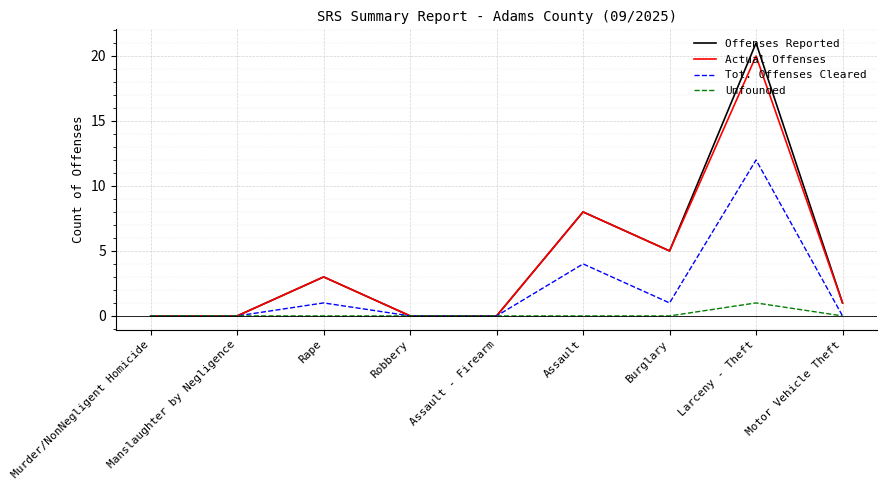

The value of Tot. Offenses Cleared at Larceny - Theft is 12. True or false?

True